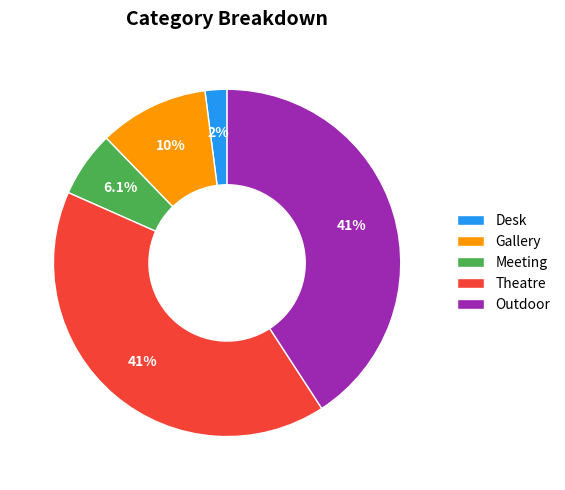

To the nearest percent, what is the difference between the Outdoor and Desk slice percentages?

39%